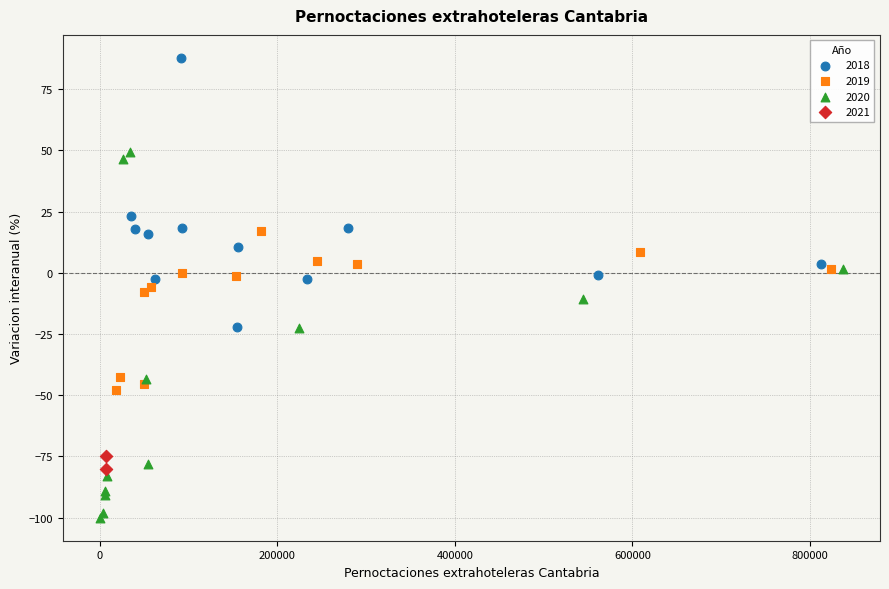

What are all the series names shown in the legend?

2018, 2019, 2020, 2021